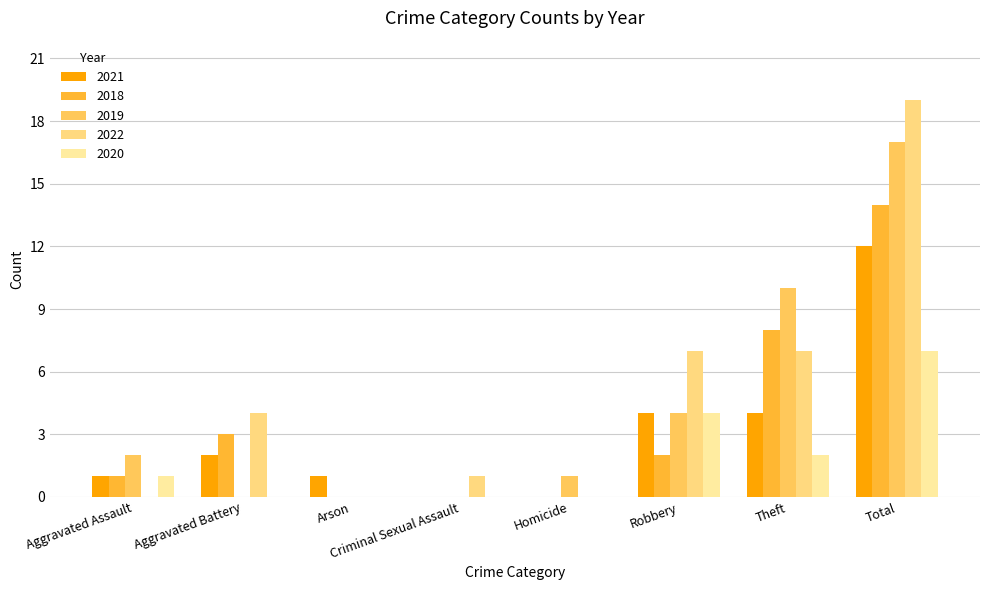

How many categories are shown in the chart?

8